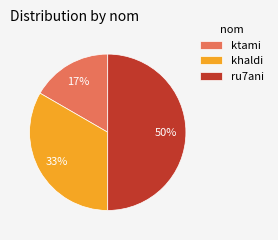

Between ru7ani and khaldi, which is larger?

ru7ani